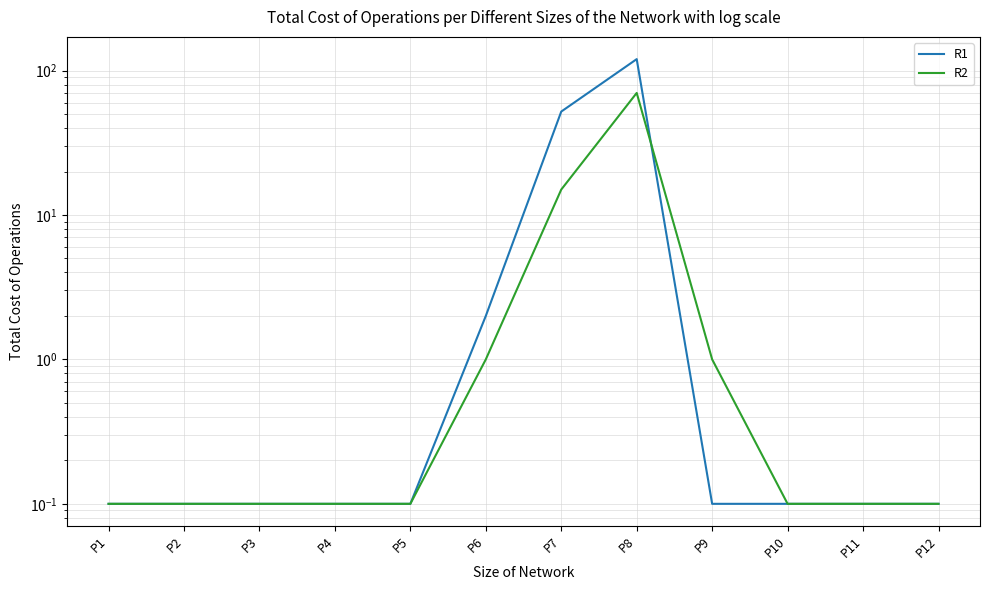

The value of R1 at P3 is 0.1. True or false?

False